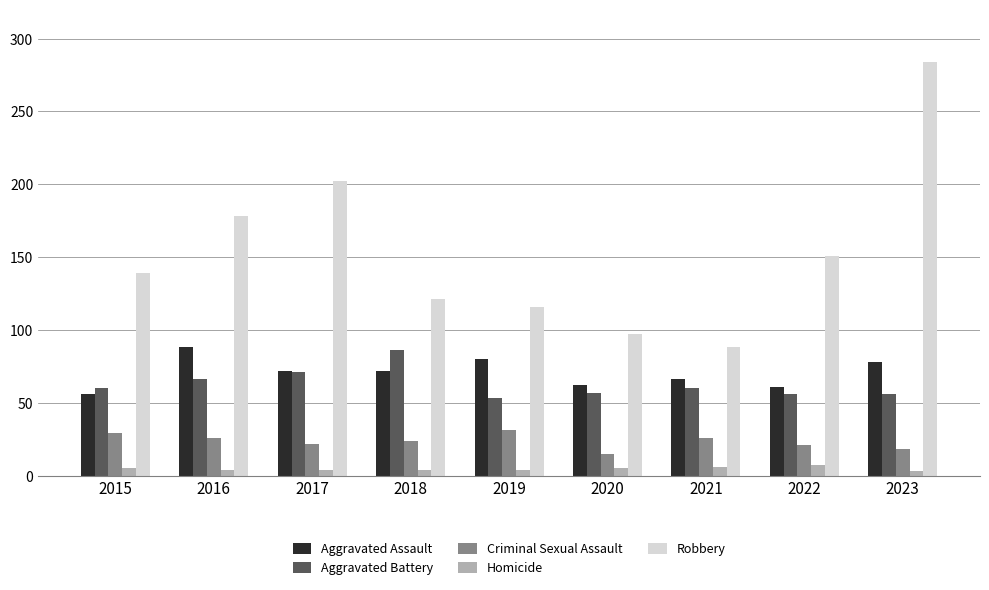

What is the difference between the maximum and second lowest values in the Homicide series?

3